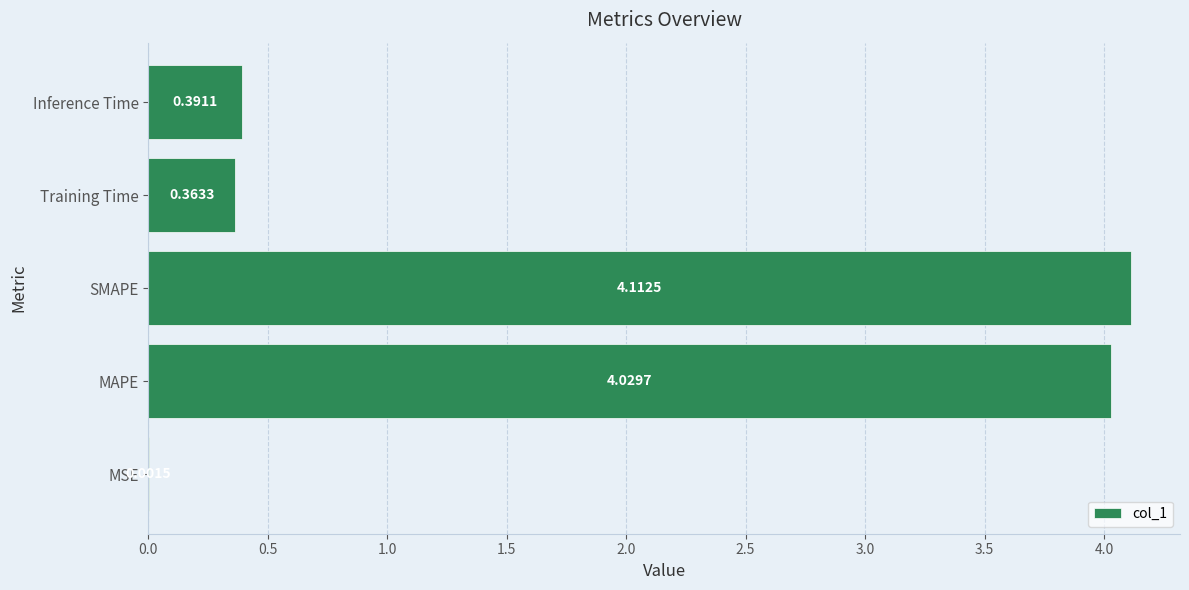

Which has a higher value, Inference Time or SMAPE?

SMAPE